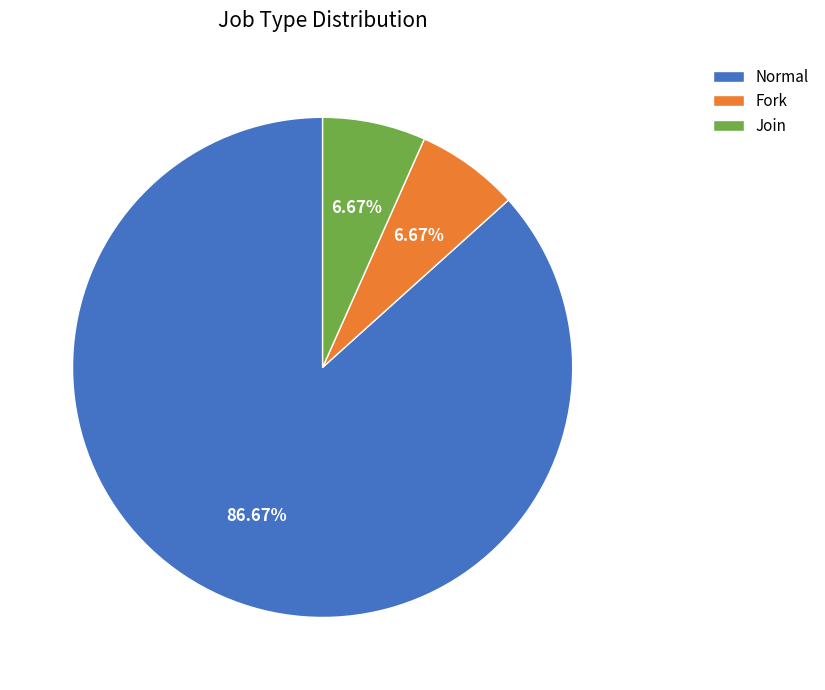

Which slice is the largest?

Normal